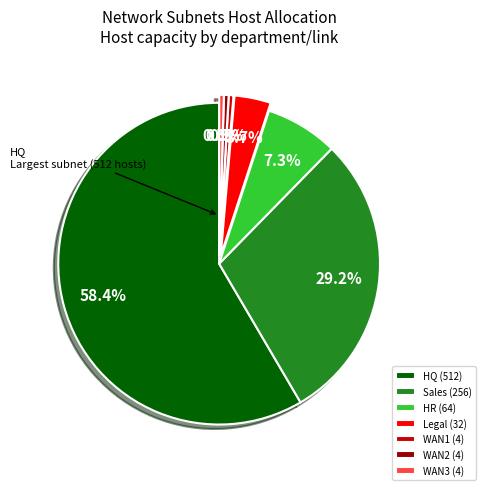

Is it true that Sales is 24% of the pie?

False